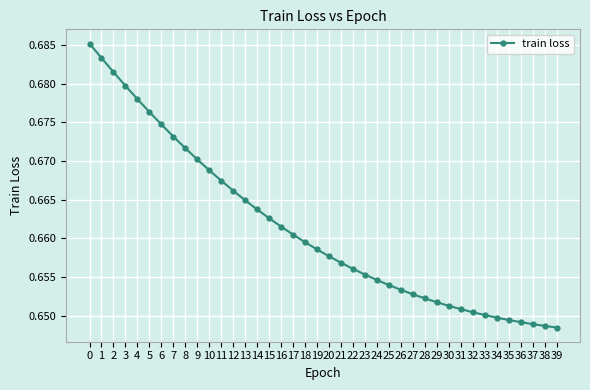

The chart shows a value of 1.2 at 20. True or false?

False